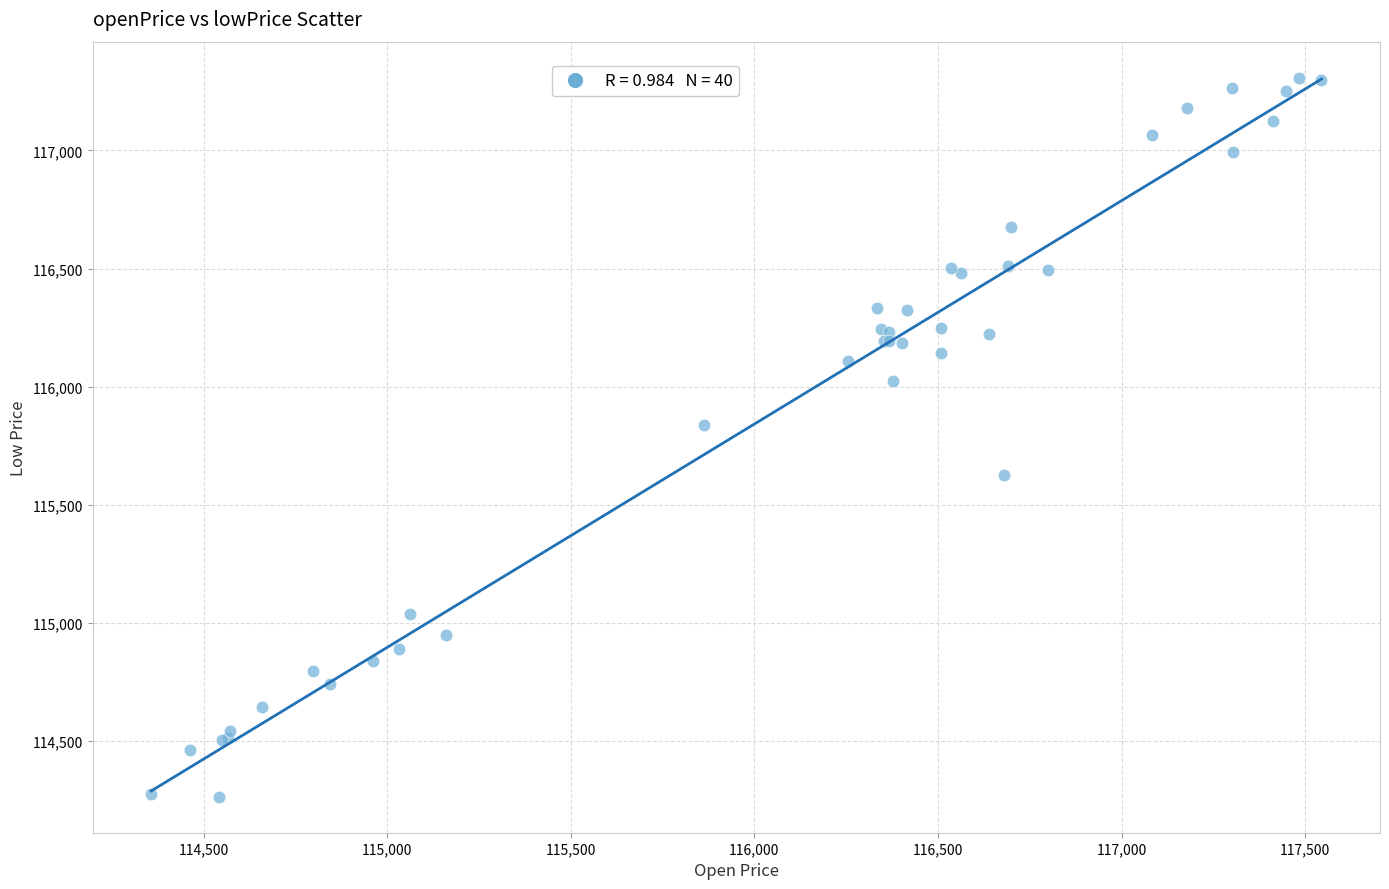

What Y value in the scatter plot is closest to 115786?

115839.5